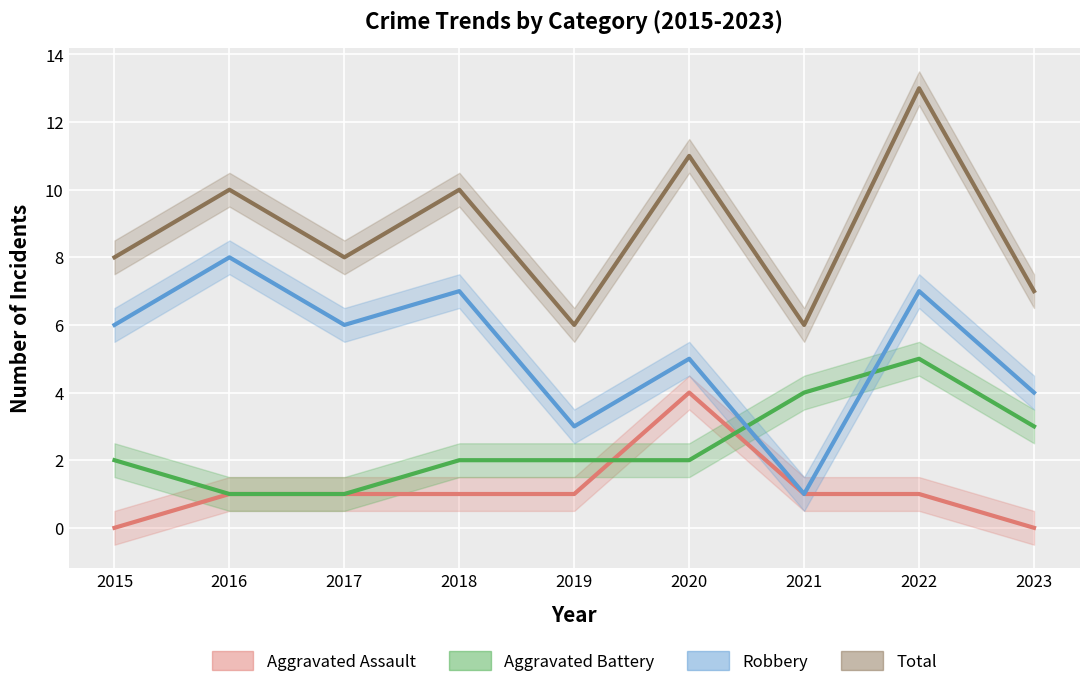

Reading right to left, list all the values displayed in this chart.

Aggravated Assault: 2023=0	2022=1	2021=1	2020=4	2019=1	2018=1	2017=1	2016=1	2015=0
Aggravated Battery: 2023=3	2022=5	2021=4	2020=2	2019=2	2018=2	2017=1	2016=1	2015=2
Robbery: 2023=4	2022=7	2021=1	2020=5	2019=3	2018=7	2017=6	2016=8	2015=6
Total: 2023=7	2022=13	2021=6	2020=11	2019=6	2018=10	2017=8	2016=10	2015=8